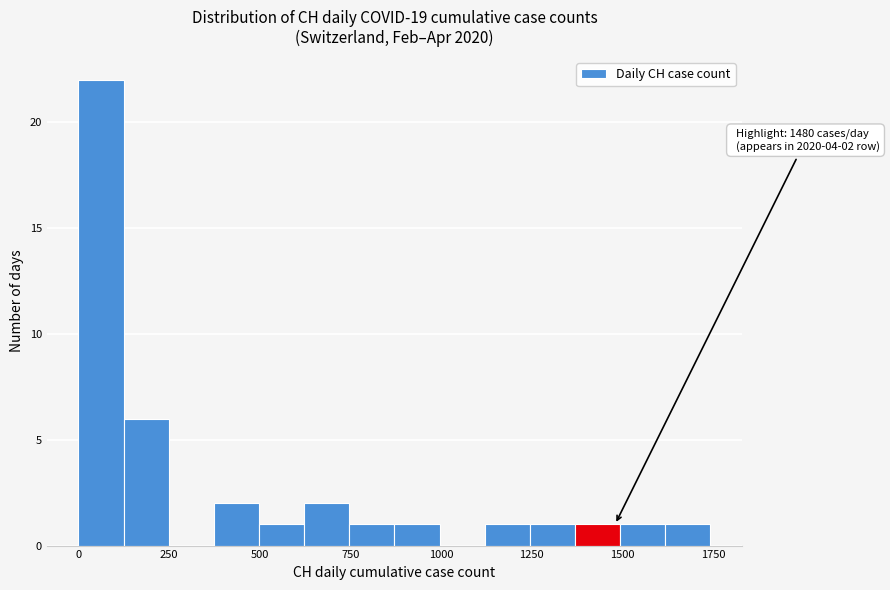

Around what value on the x-axis is the tallest bar? Give the approximate position of its centre, as read against the axis.

50